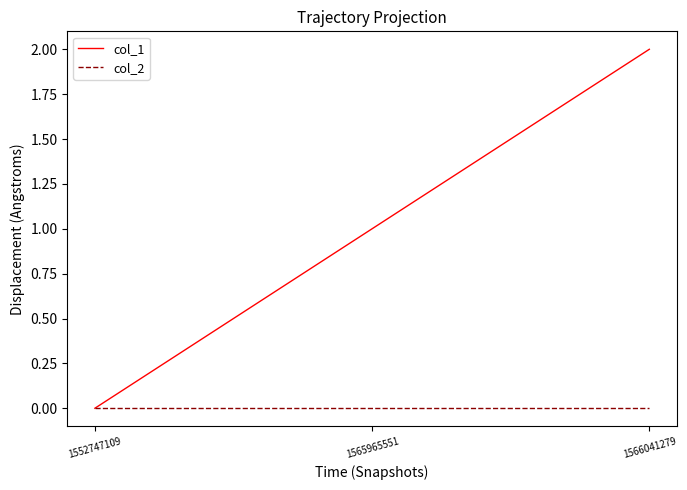

Reading left to right, list all the values displayed in this chart.

col_1: 0	1	2
col_2: 0	0	0